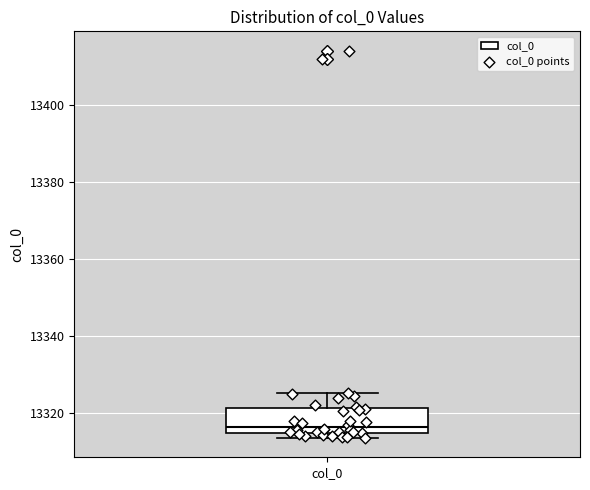

Where is the upper edge of the box for col_0 on the y-axis? The values are not printed on the chart, so give them approximately, as read against the axis.

13322